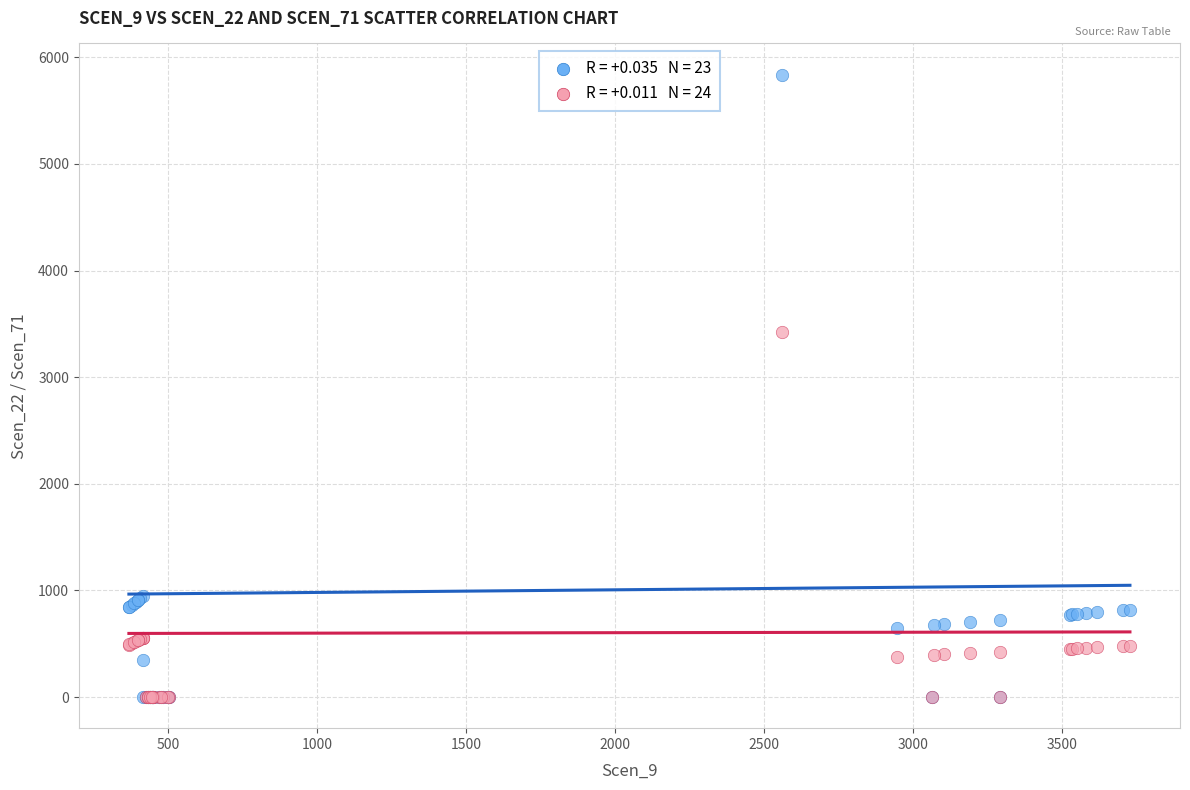

Across all series, what Y value is closest to 2918?

3421.5